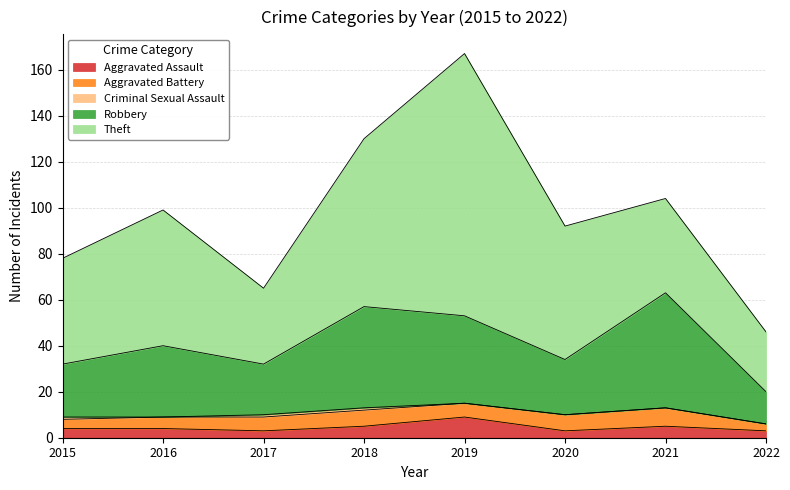

Rank the series at 2022 from highest to lowest value.

Theft, Robbery, Aggravated Assault, Aggravated Battery, Criminal Sexual Assault